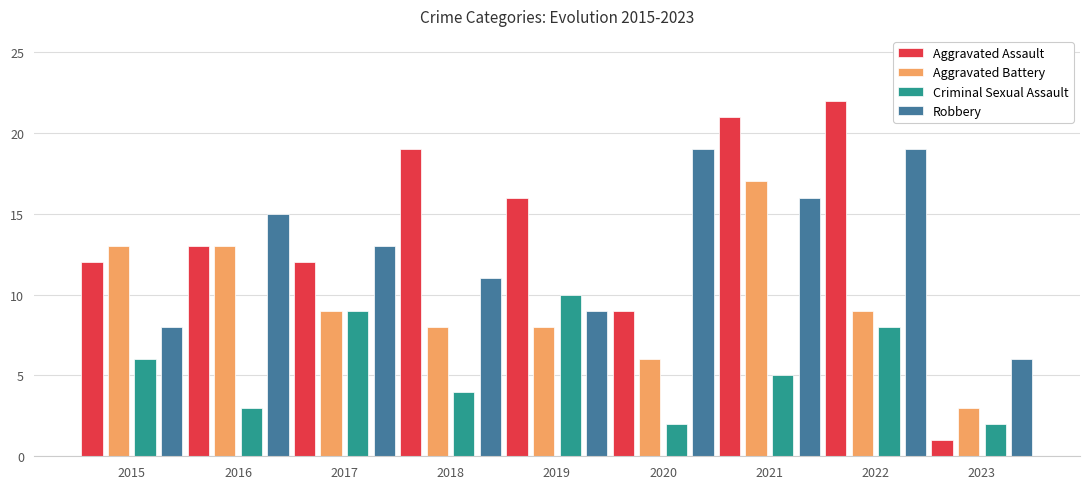

Reading left to right, extract all data points from this chart.

Aggravated Assault: 2015=12	2016=13	2017=12	2018=19	2019=16	2020=9	2021=21	2022=22	2023=1
Aggravated Battery: 2015=13	2016=13	2017=9	2018=8	2019=8	2020=6	2021=17	2022=9	2023=3
Criminal Sexual Assault: 2015=6	2016=3	2017=9	2018=4	2019=10	2020=2	2021=5	2022=8	2023=2
Robbery: 2015=8	2016=15	2017=13	2018=11	2019=9	2020=19	2021=16	2022=19	2023=6